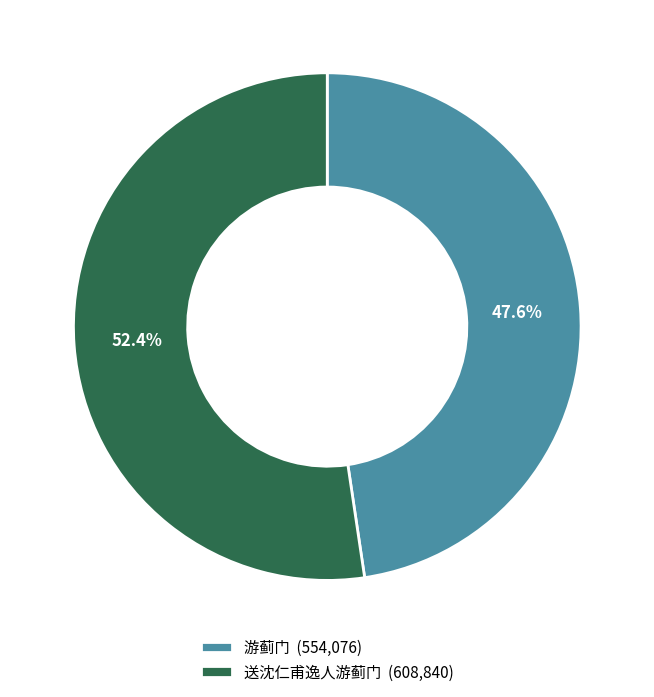

Combined, what portion of the pie is 送沈仁甫逸人游蓟门 and 游蓟门?

100.0%